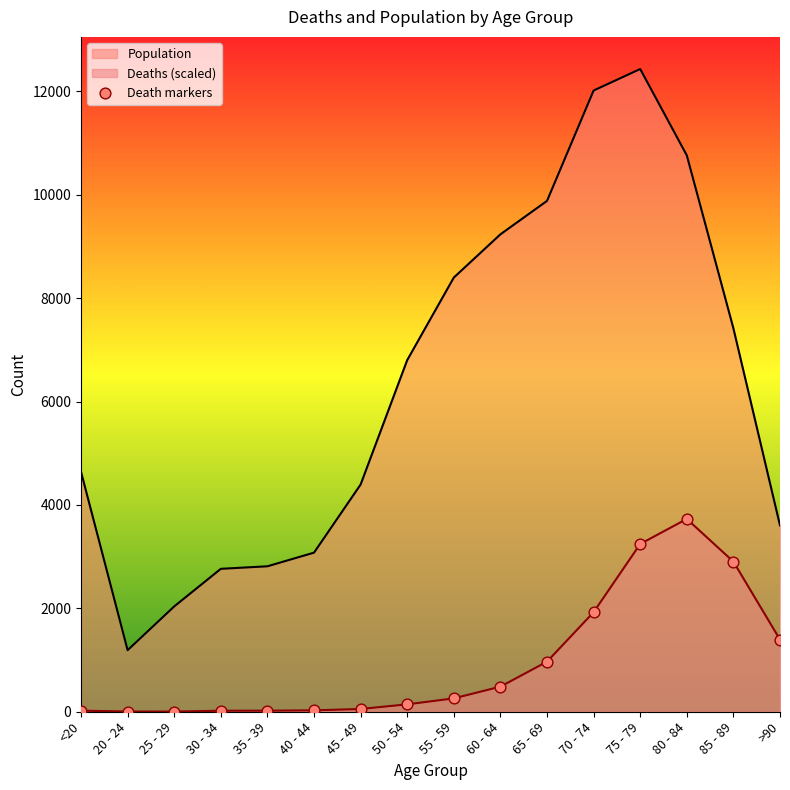

Between 85 - 89 and 40 - 44, which is larger?

85 - 89